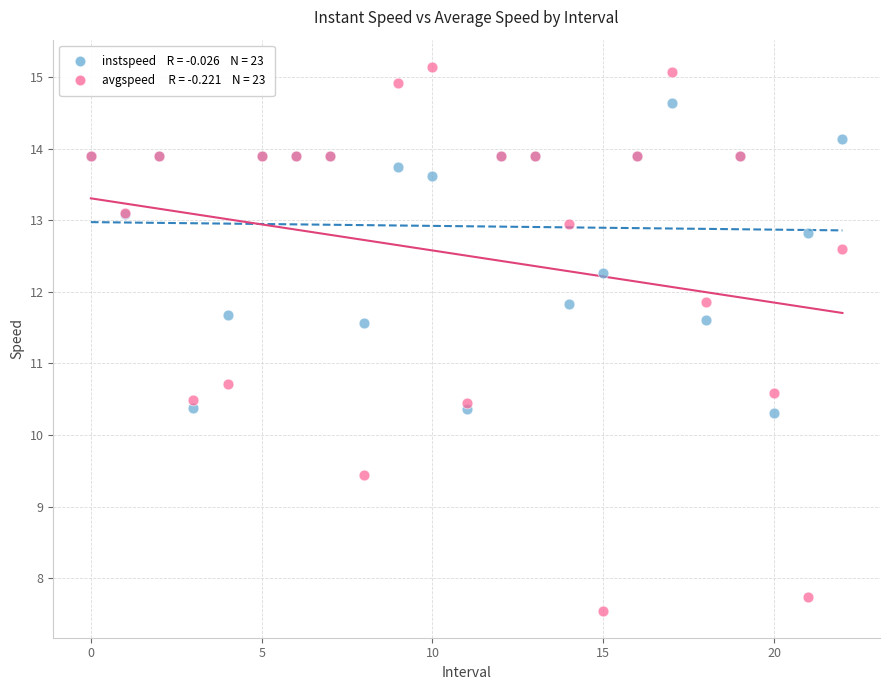

Across all series, what Y value is closest to 11?

10.7